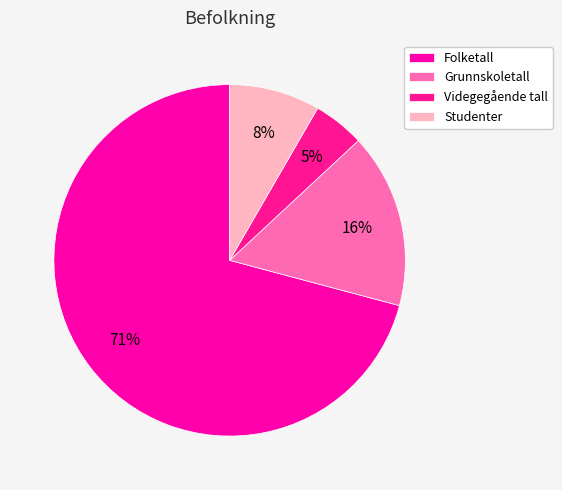

Which slice represents more than half of the pie?

Folketall